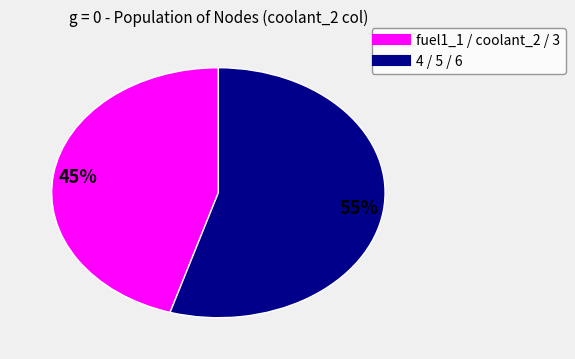

Is there any slice that represents more than half of the pie?

Yes